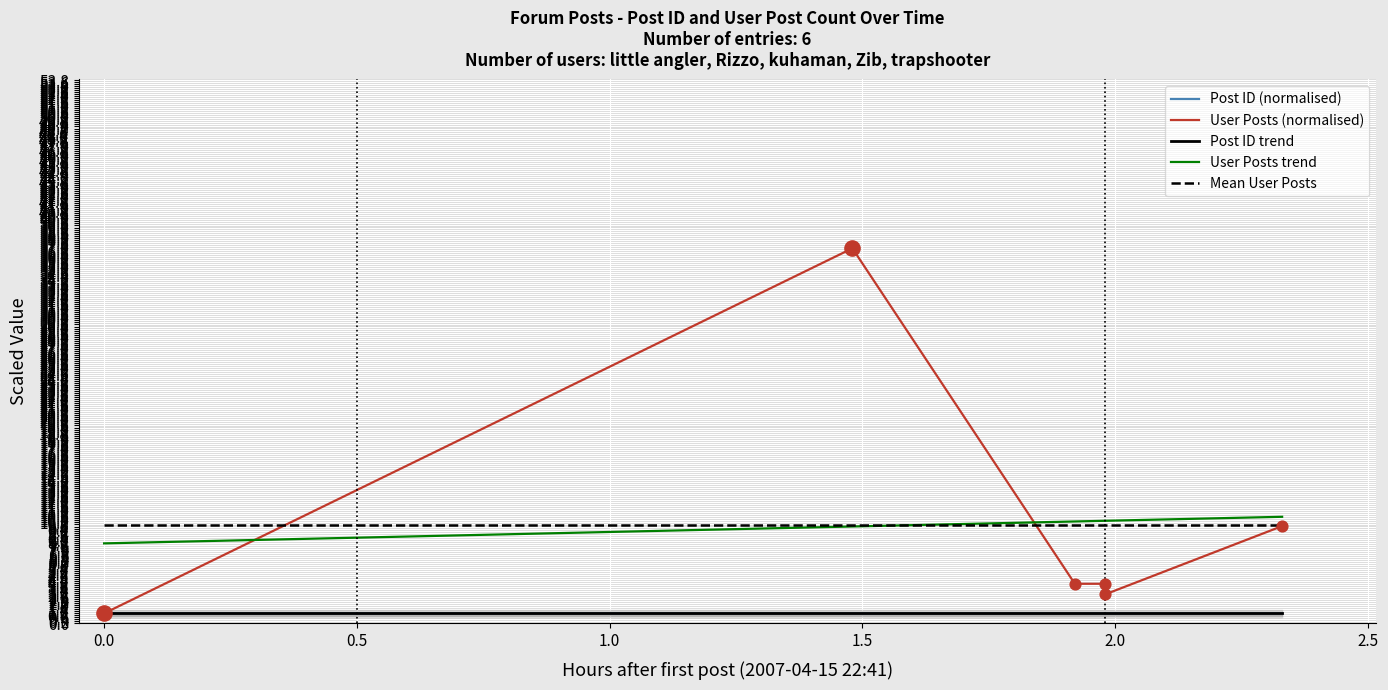

At which category is the sum across all series the highest?

2007-04-16 00:10